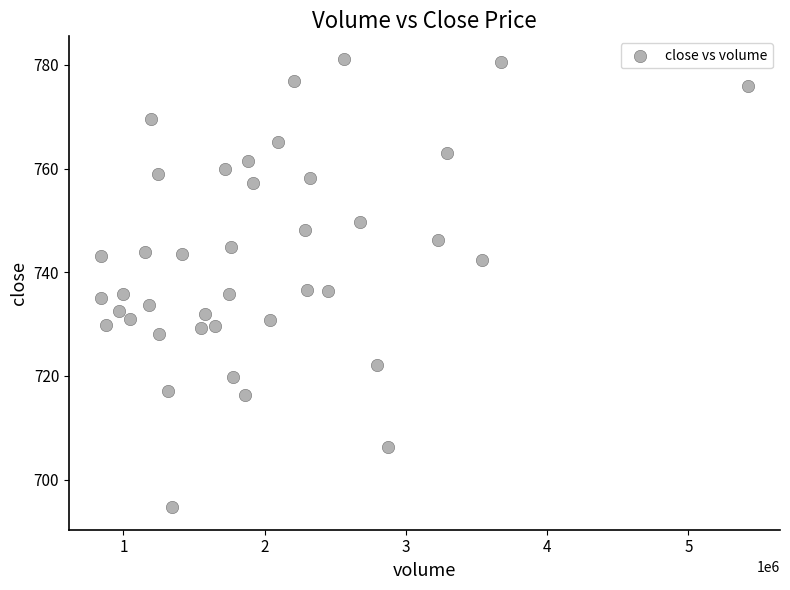

Count the number of points in this scatter plot.

40